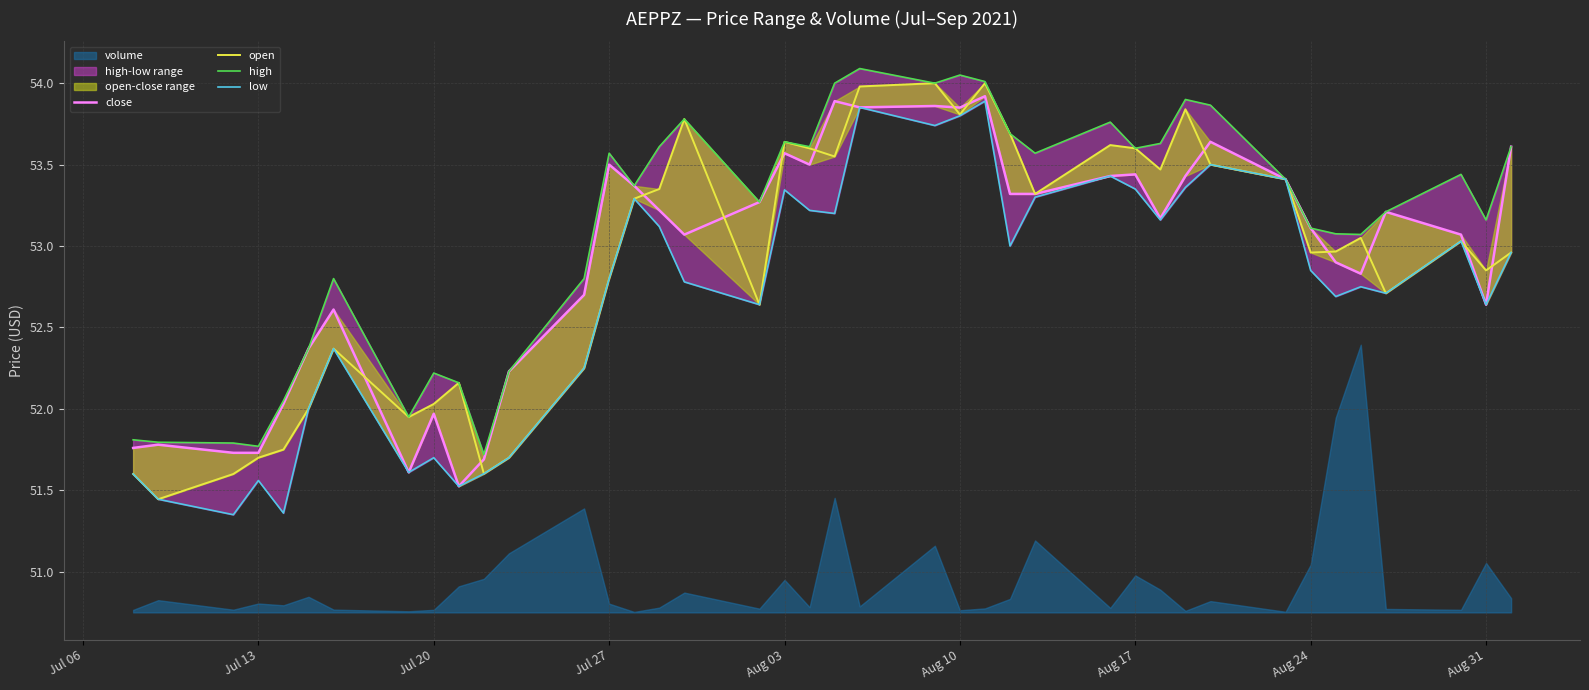

The low series shows 31.1 at 10. True or false?

False